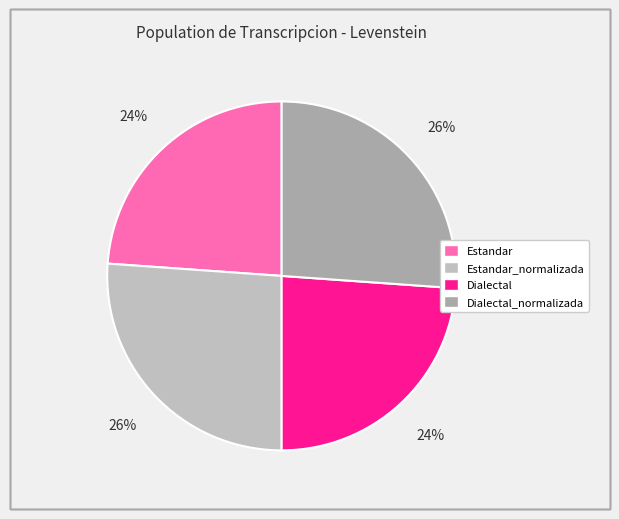

Count the number of slices in the pie.

4